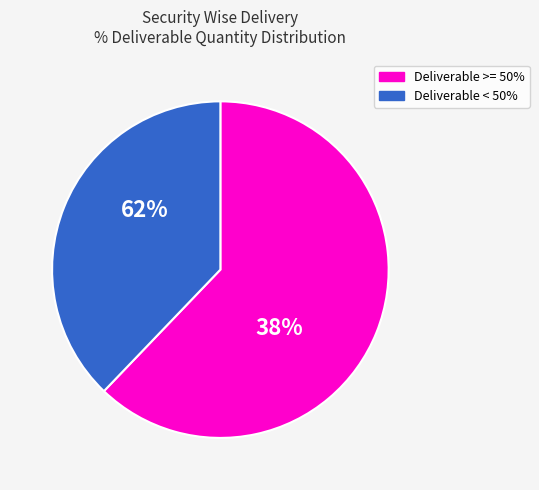

What percentage do Deliverable < 50% and Deliverable >= 50% together represent?

100.0%